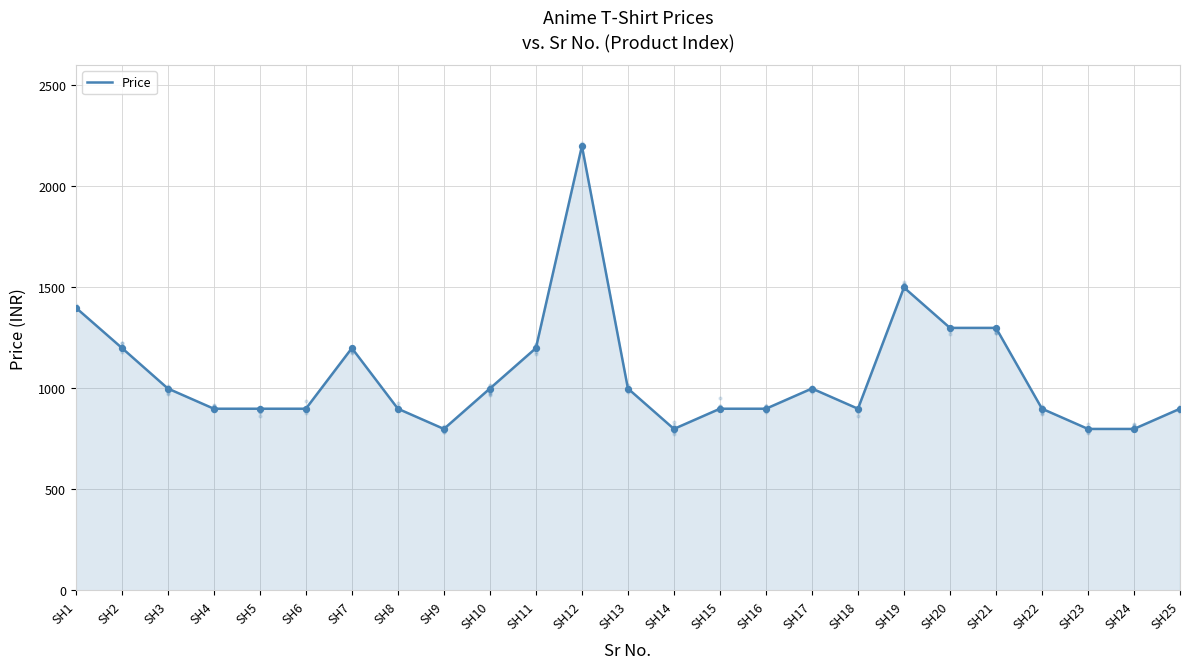

Which has a higher value, SH17 or SH2?

SH2